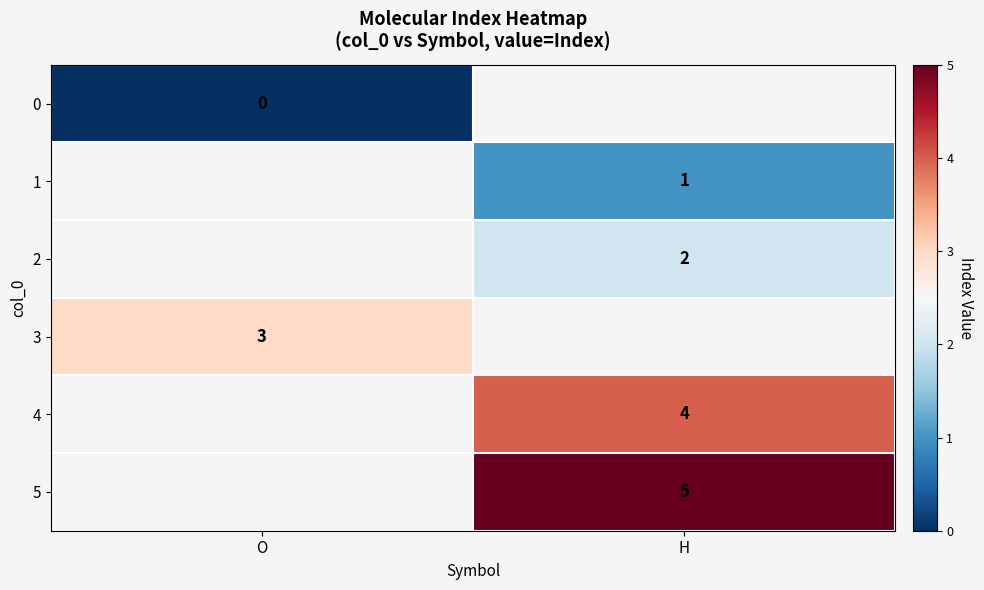

The 1 series shows 1 at H. True or false?

True